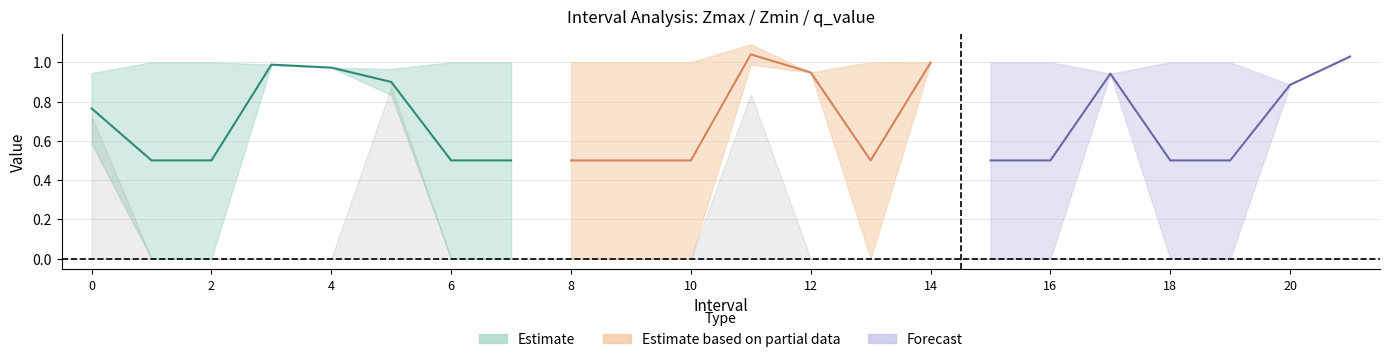

What is the label of the 9th point from the left?

8.0